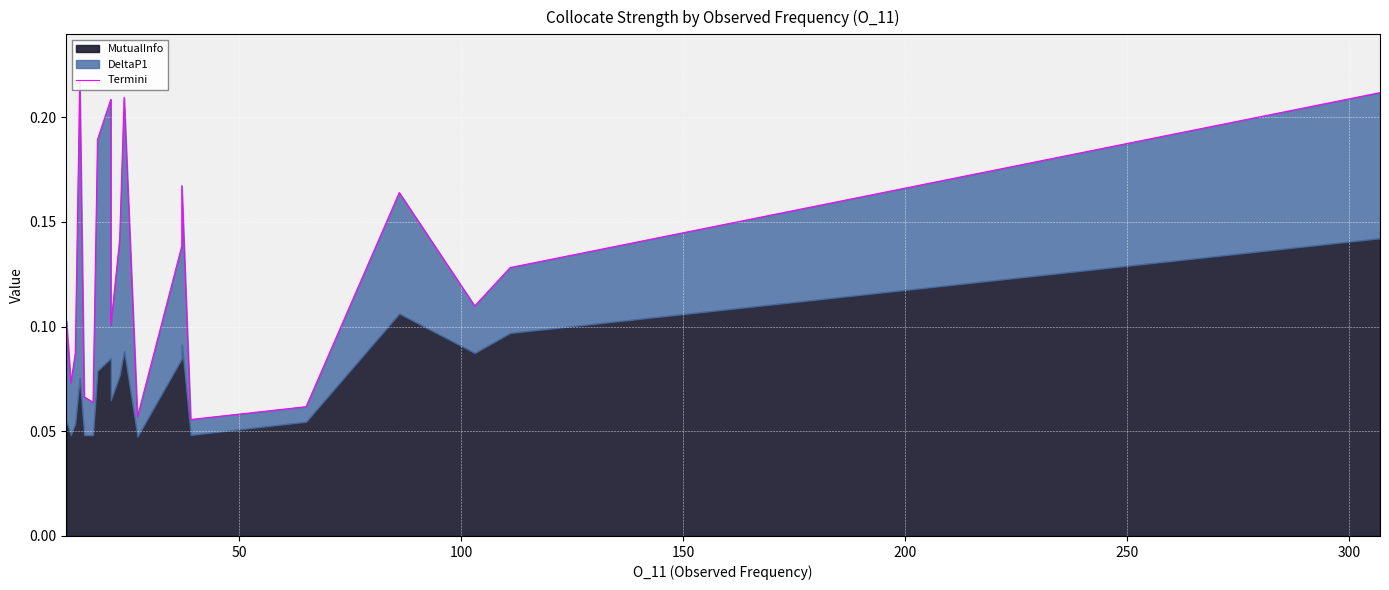

True or false: the data shows 0.2 at 18.

False